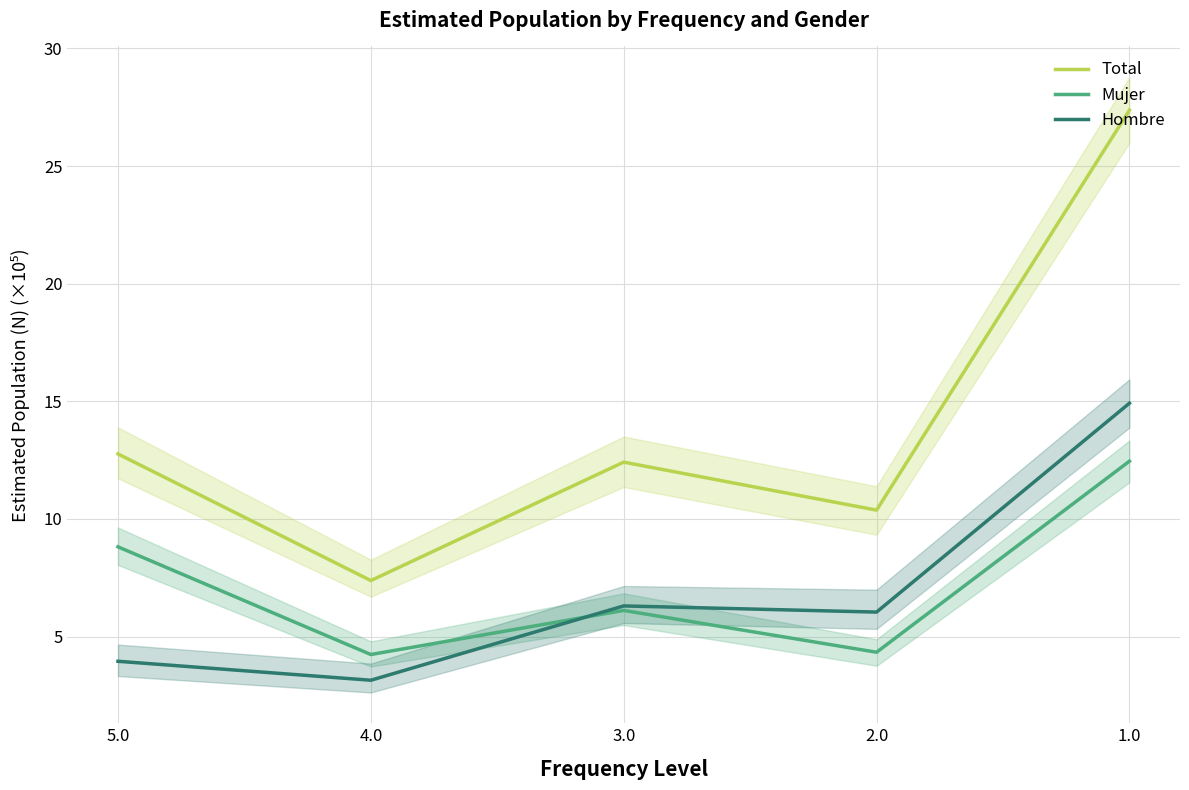

Which series has the largest total across all categories?

Total